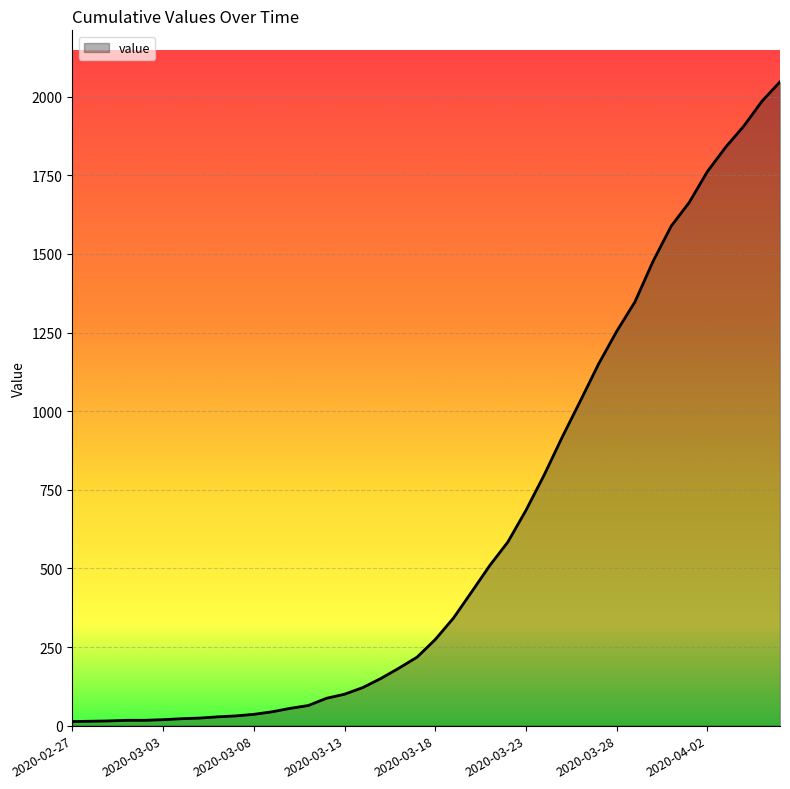

What is the greatest value displayed?

2047